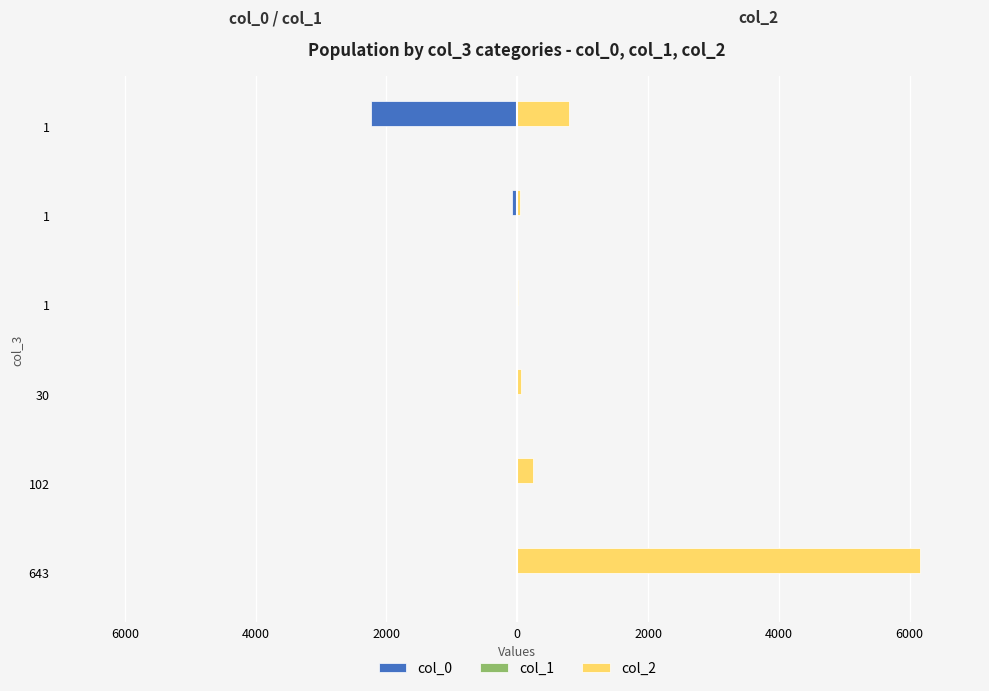

What is the value of the col_1 bar at the 5th from the left?

-1